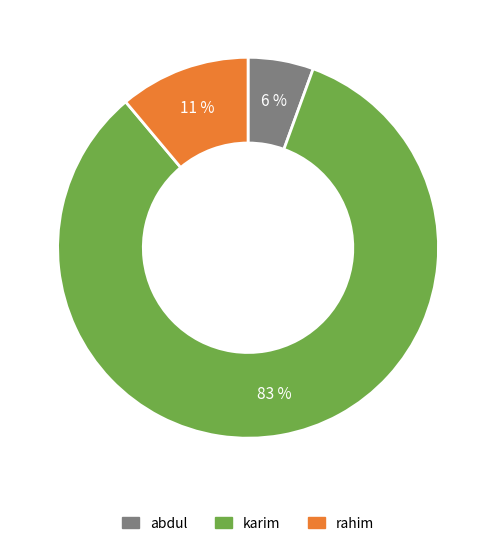

Which category accounts for the majority?

karim